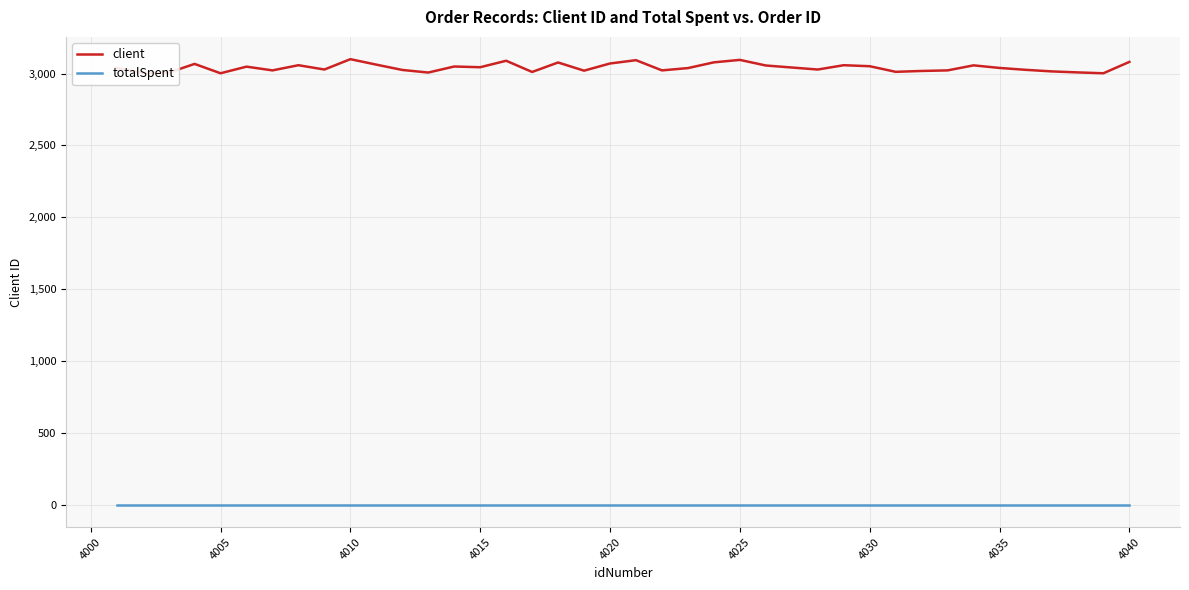

What is the lowest value of the client series?

3002